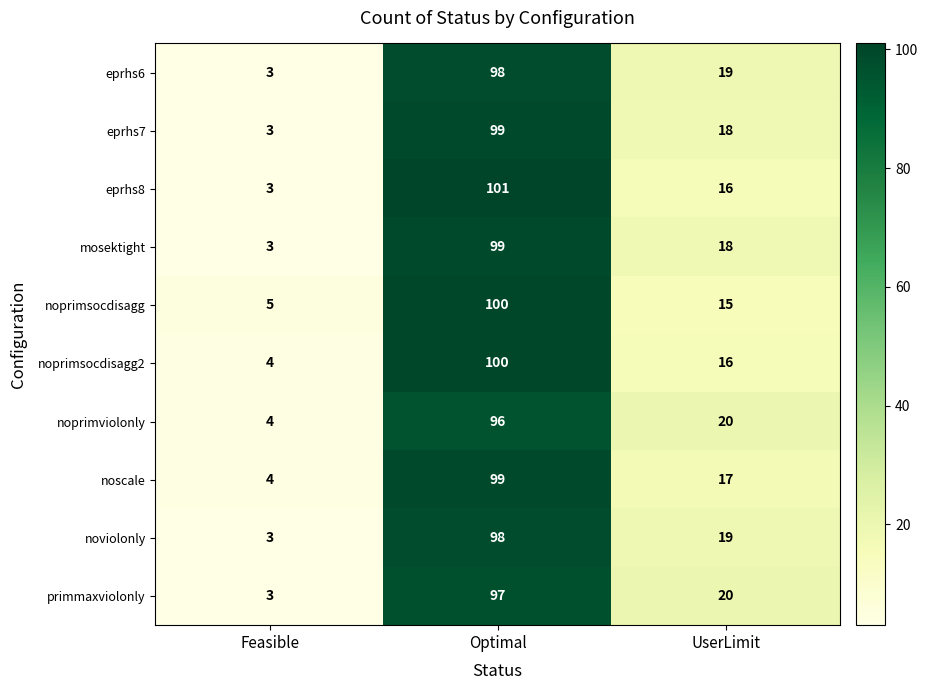

What is the average value of the noprimviolonly series?

40